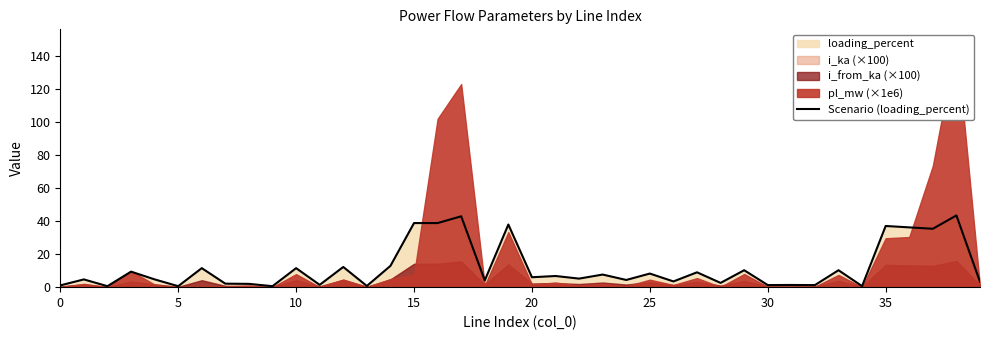

What is the average value?

11.8